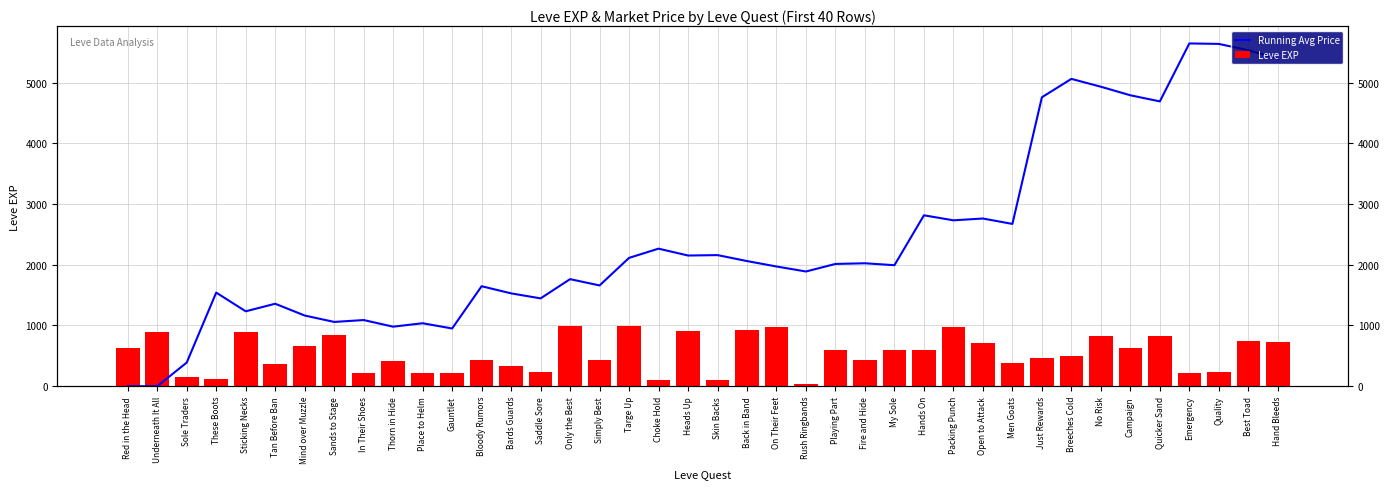

Does the chart contain stacked bars?

No